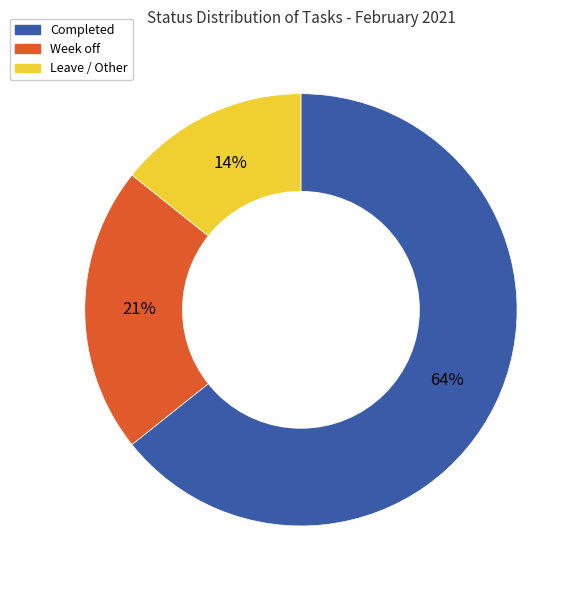

Combined, do Leave / Other and Week off account for over 50%?

No